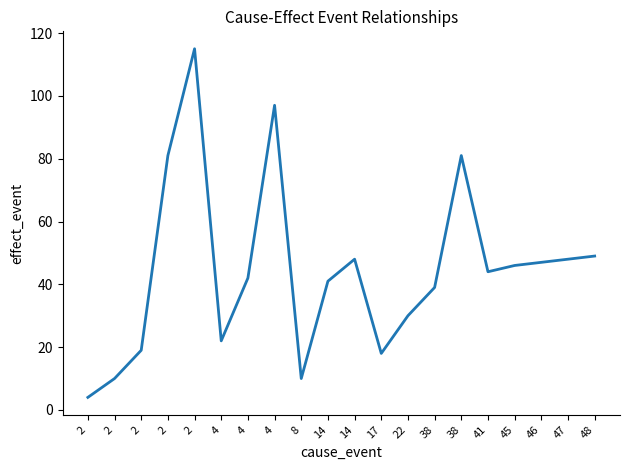

Rank the categories by value from highest to lowest.

2, 4, 2, 38, 48, 14, 47, 46, 45, 41, 4, 14, 38, 22, 4, 2, 17, 2, 8, 2